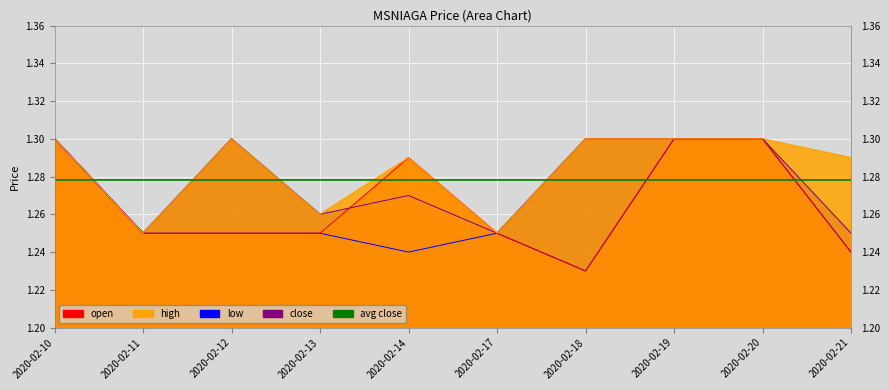

True or false: low and high intersect in this chart.

False